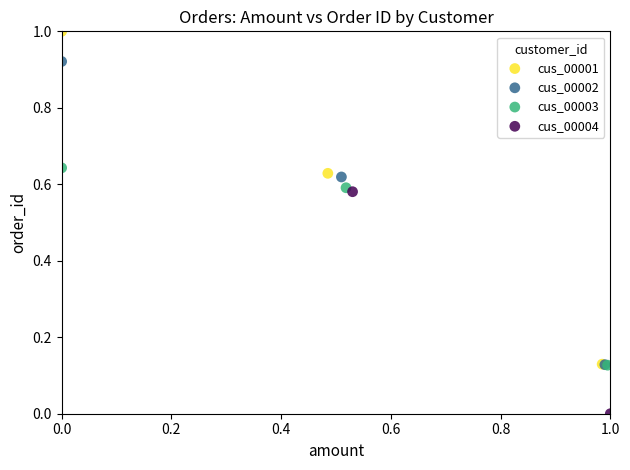

Which series reaches the minimum Y coordinate?

cus_00004